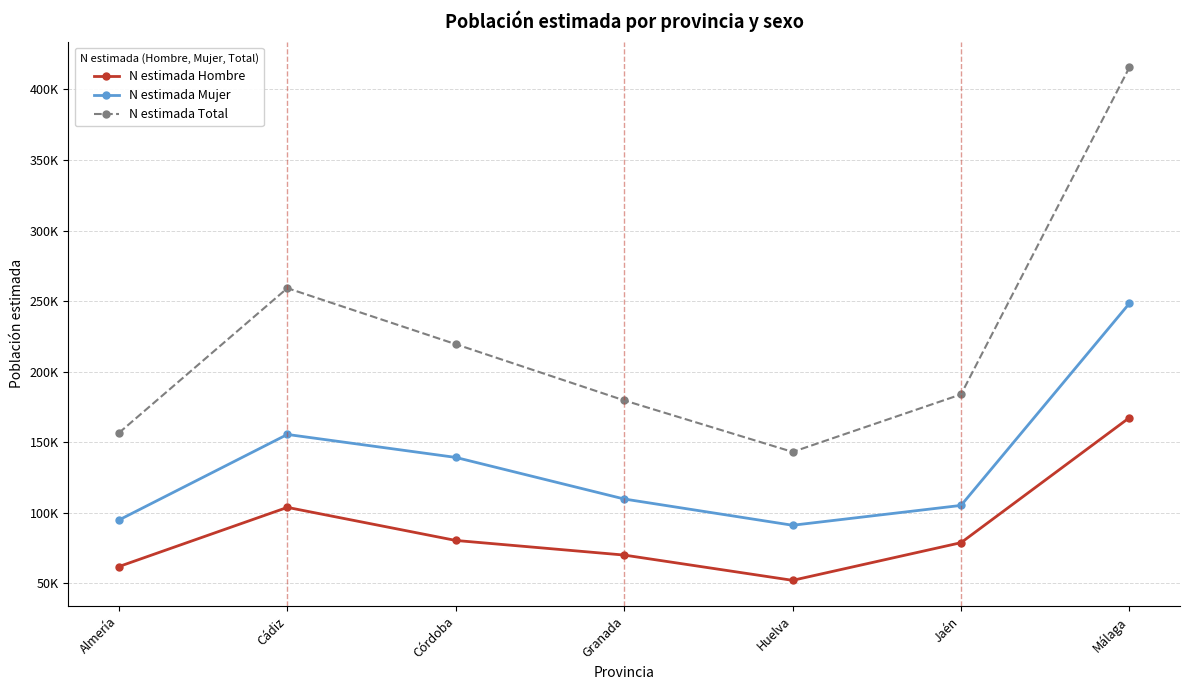

Is this an area chart (filled region under the line)?

No